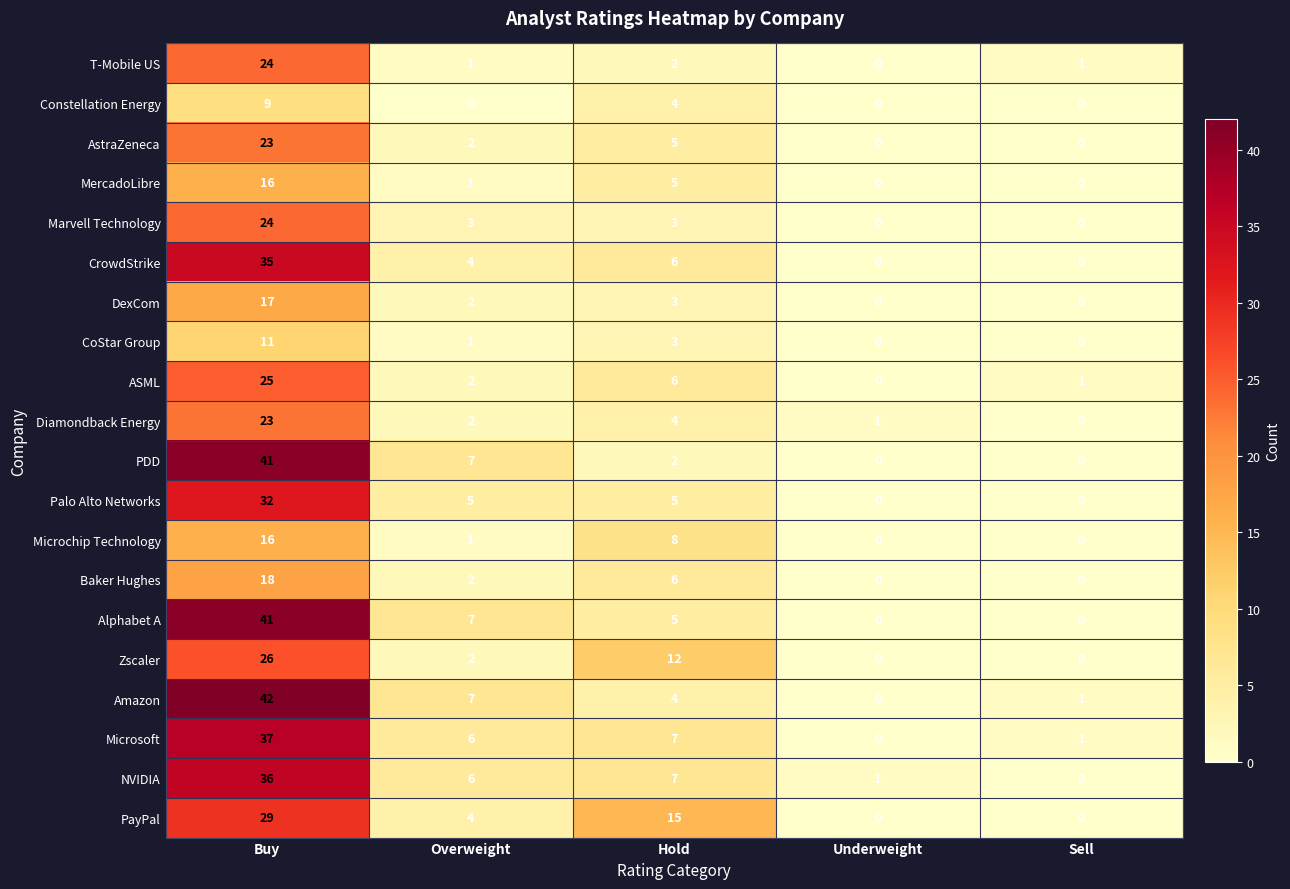

What is the difference between the NVIDIA values at Buy and Overweight?

30